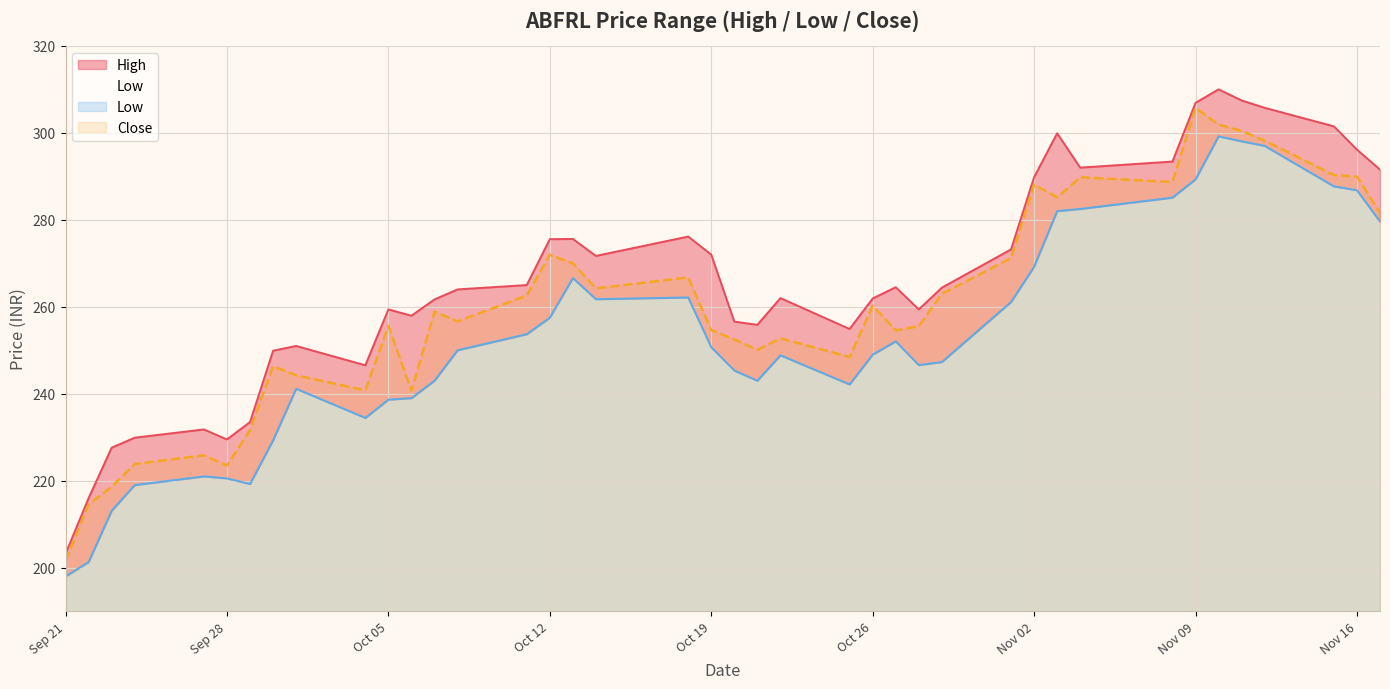

The Close series shows 271.9 at Oct 12. True or false?

True